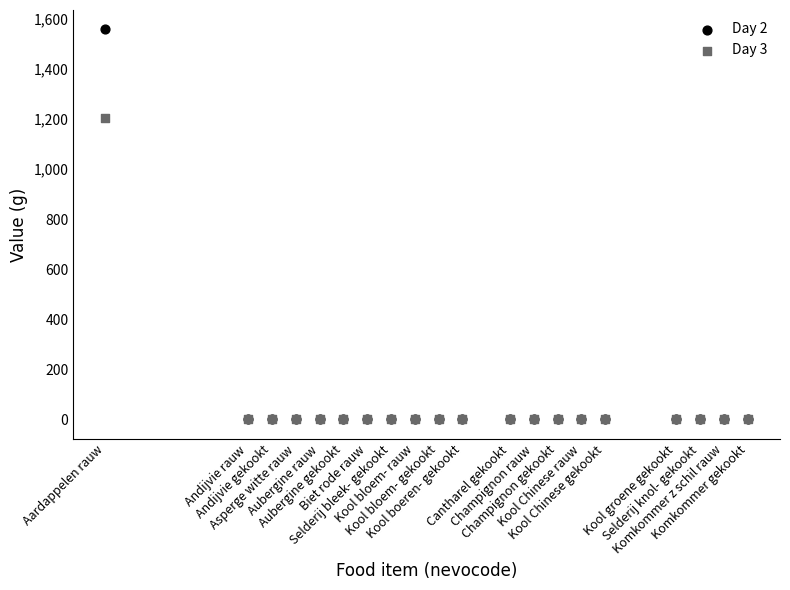

What are all the series names shown in the legend?

Day 2, Day 3